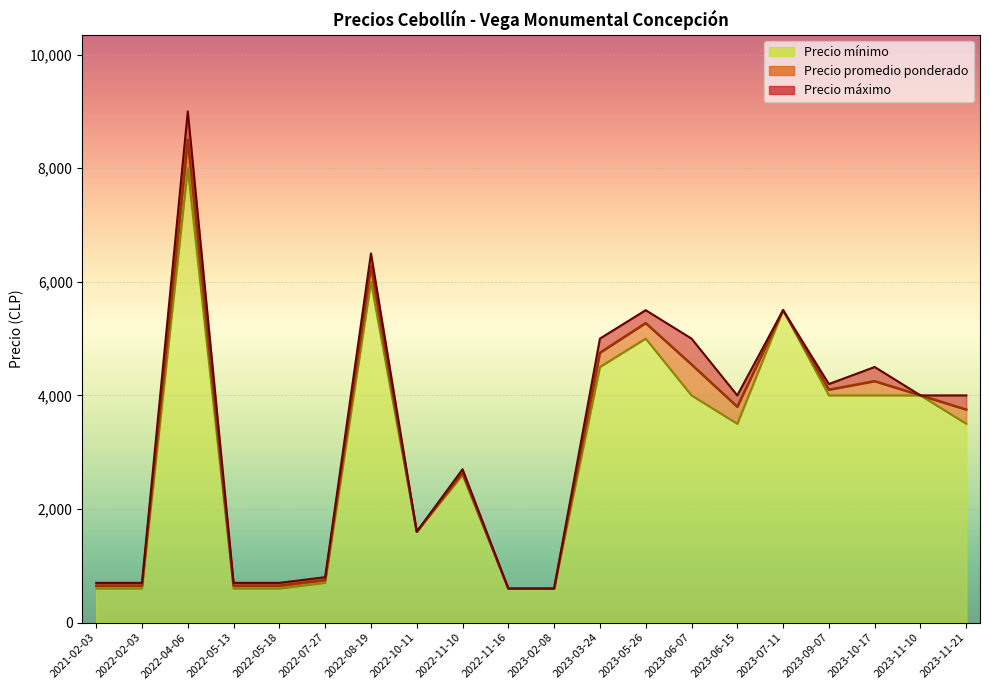

The value of Precio promedio ponderado at 2021-02-03 is 650. True or false?

True